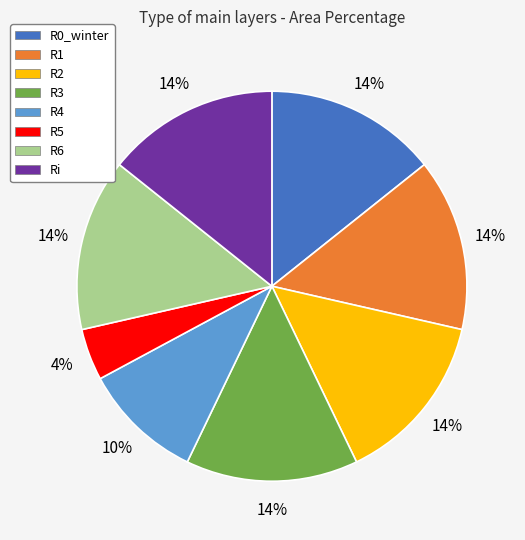

To the nearest percent, what portion does R1 represent?

14%